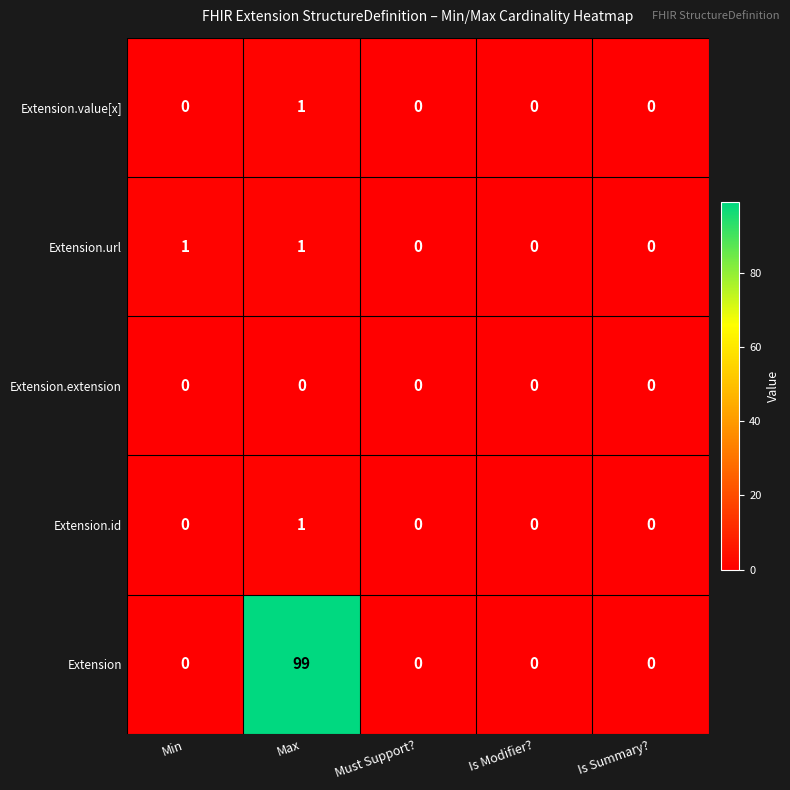

Count the number of data series in this chart.

5